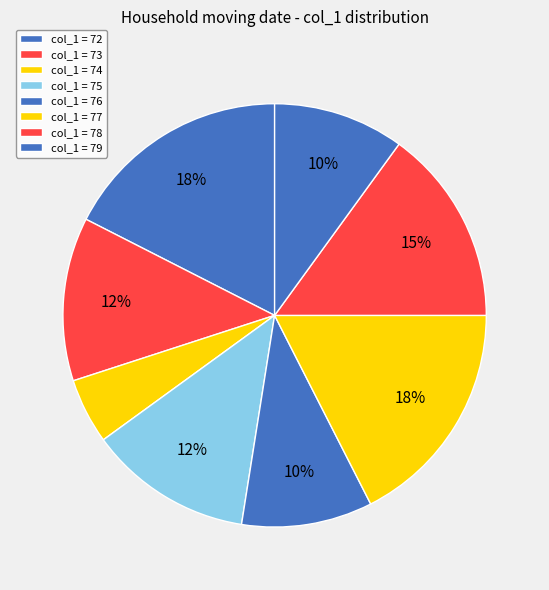

To the nearest percent, what is the average slice percentage?

12%